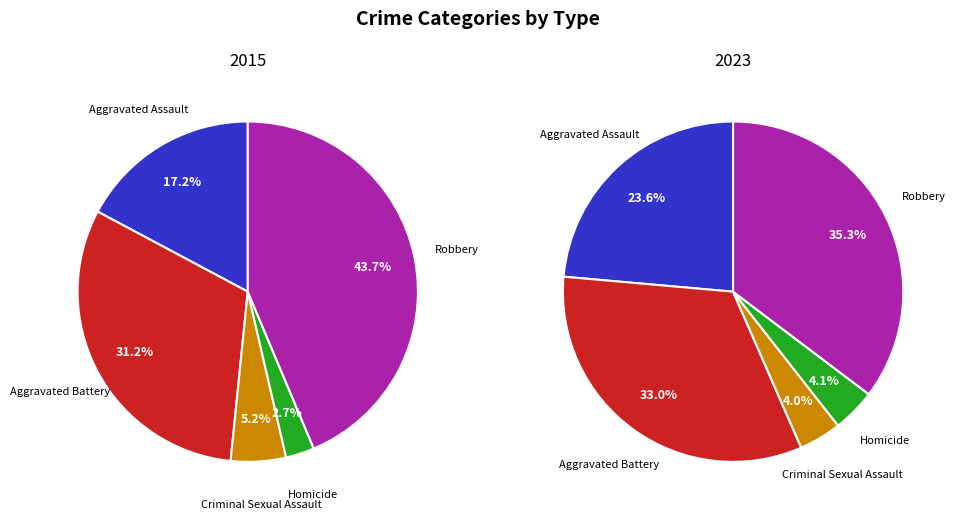

What is the change in value from Homicide to Robbery?

+407